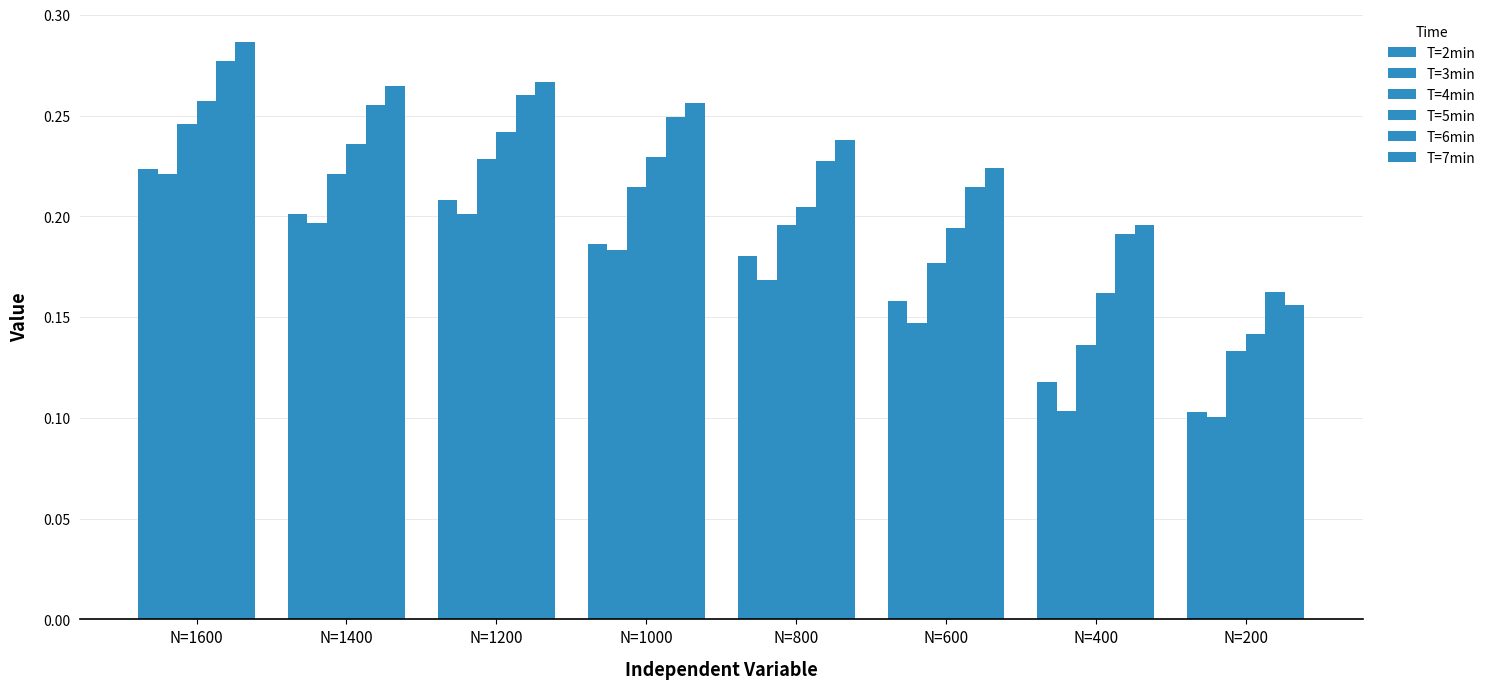

How many bars are there in total?

48